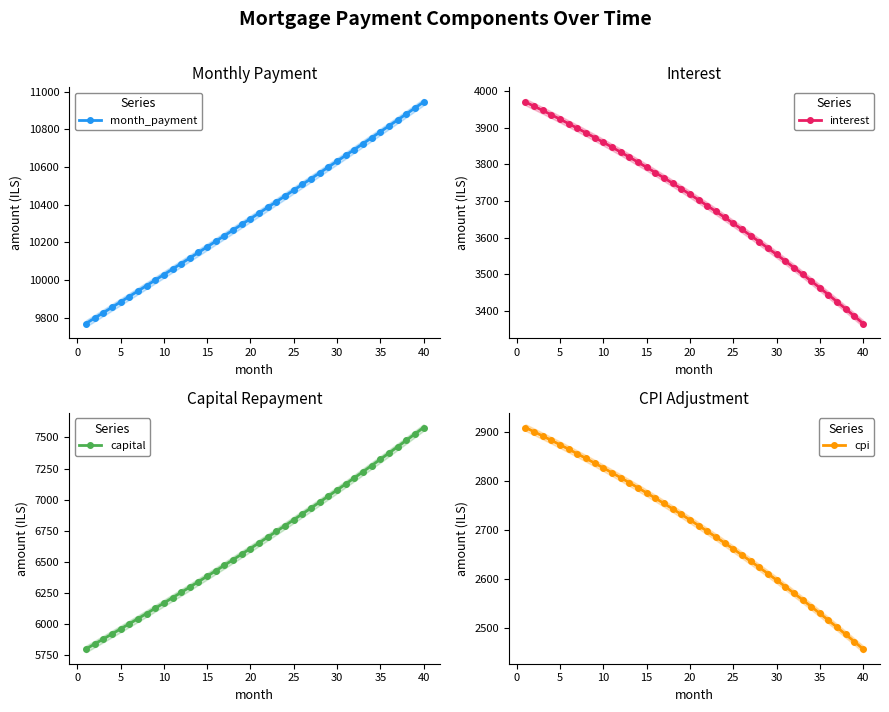

What is the lowest value of the month_payment series?

9769.6